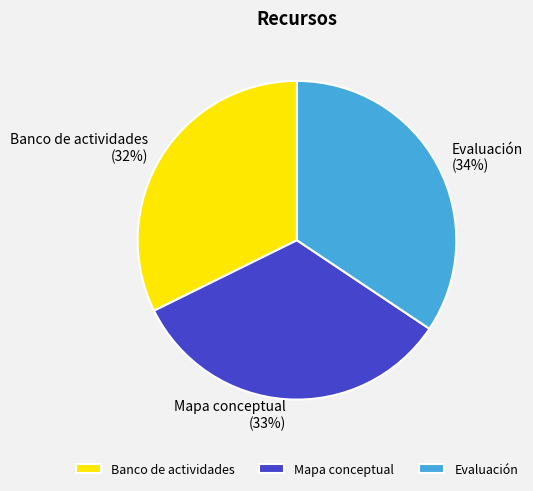

What is the smallest slice in the pie chart?

Banco de actividades